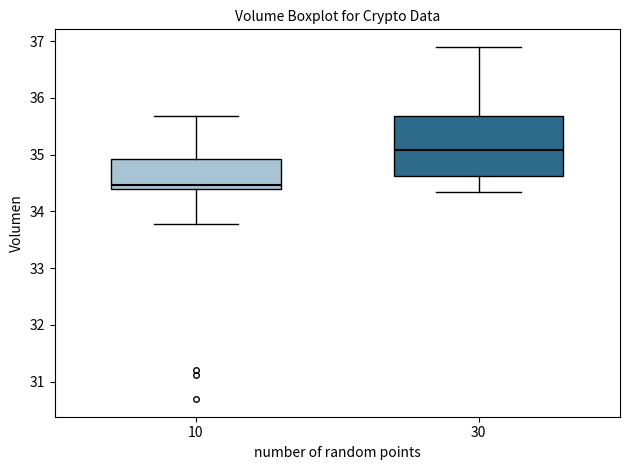

Which box's median line is the highest?

30